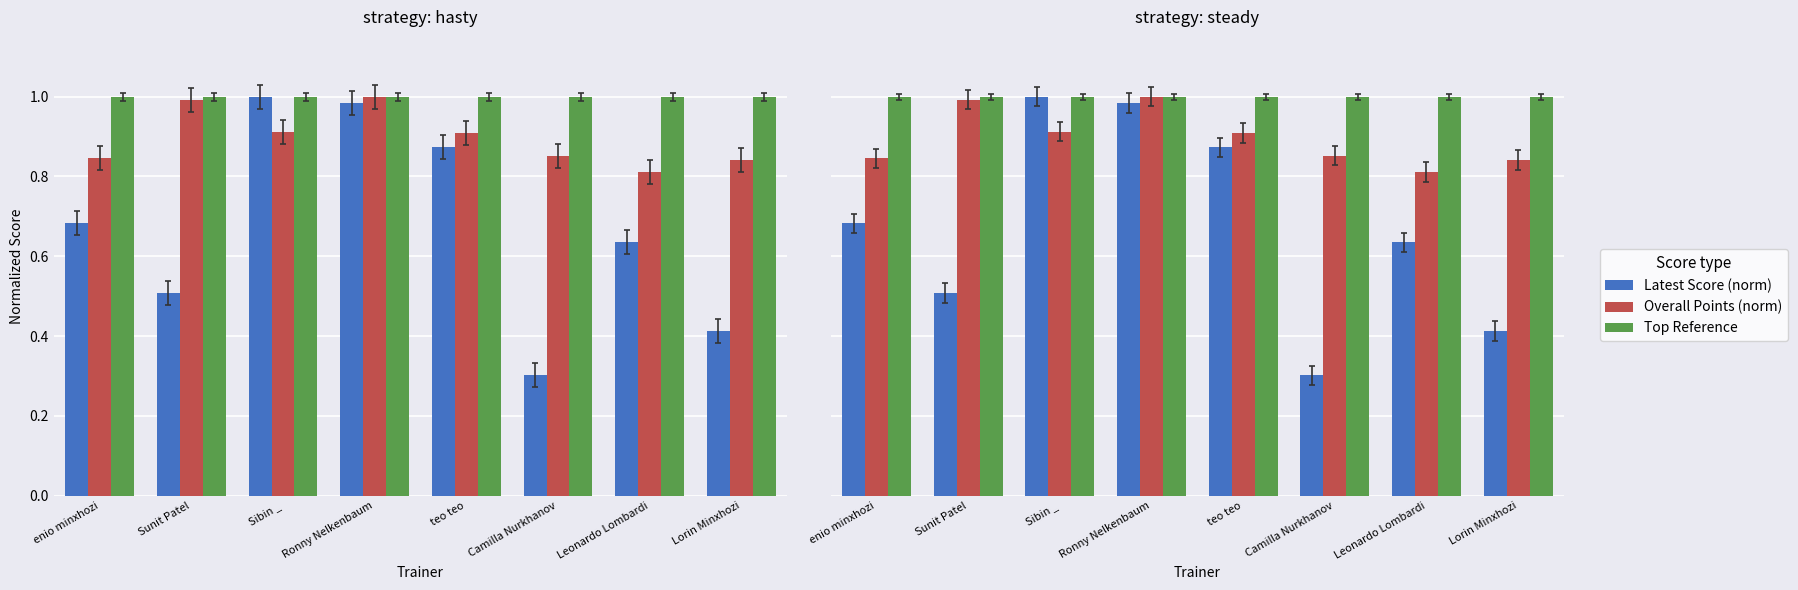

Which has a higher value, Sibin _ or Lorin Minxhozi?

Sibin _